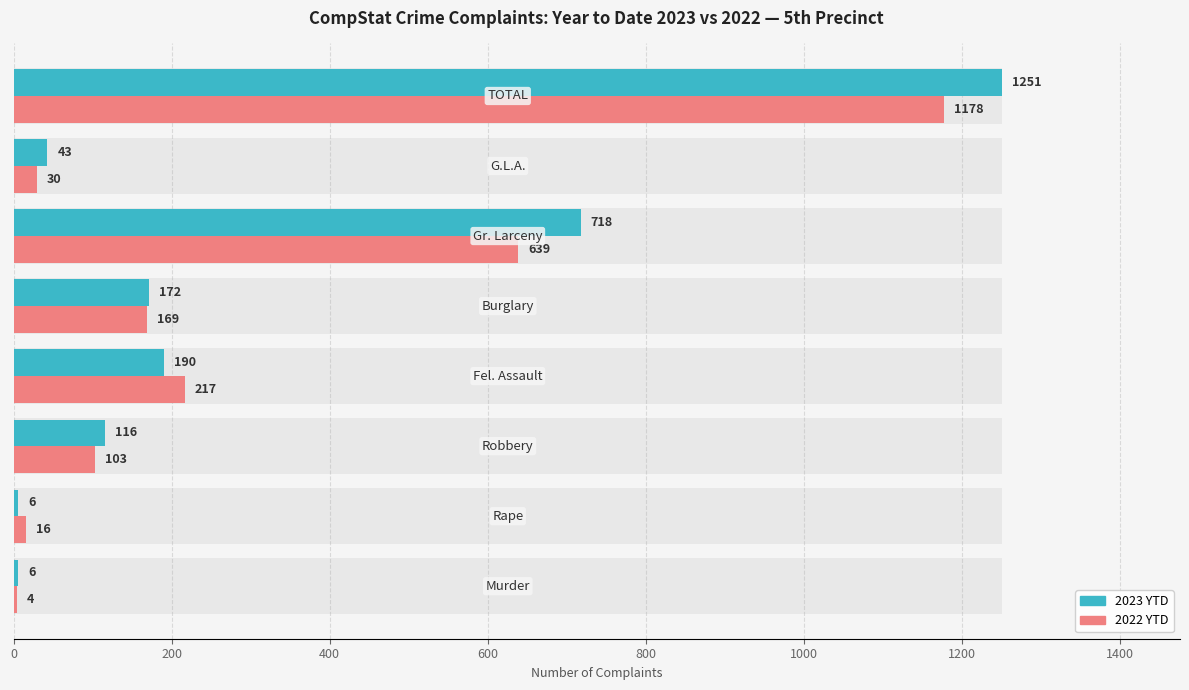

At how many categories does at least one series exceed 64?

5